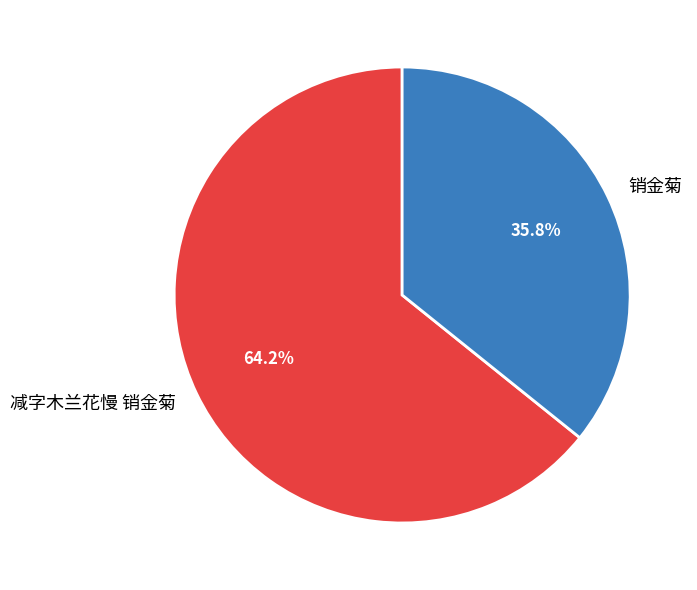

Between 销金菊 and 减字木兰花慢 销金菊, which is larger?

减字木兰花慢 销金菊